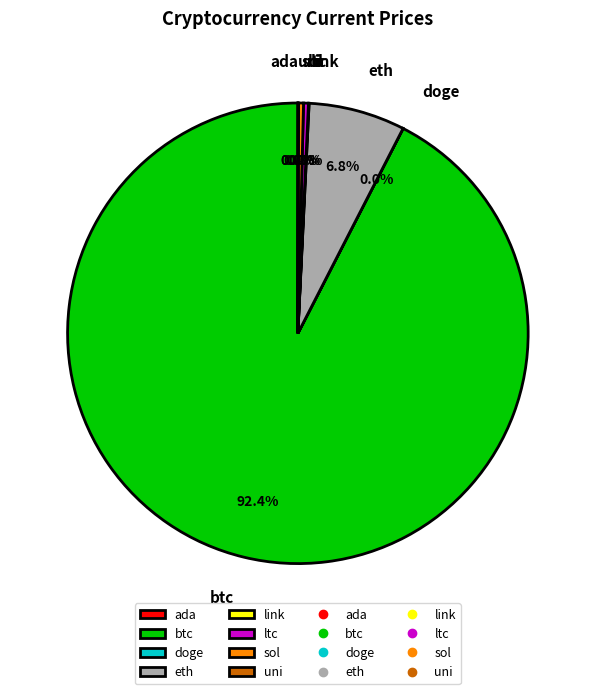

Does btc represent more than half of the total?

Yes